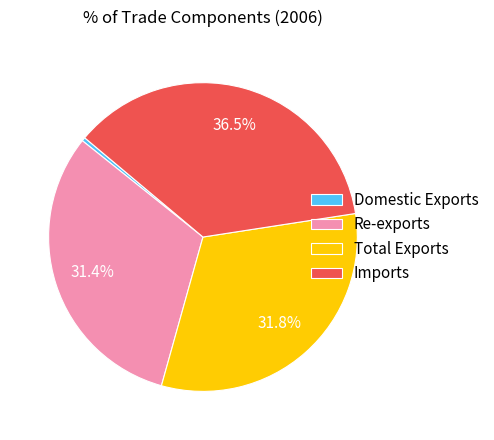

Combined, do Total Exports and Re-exports account for over 50%?

Yes